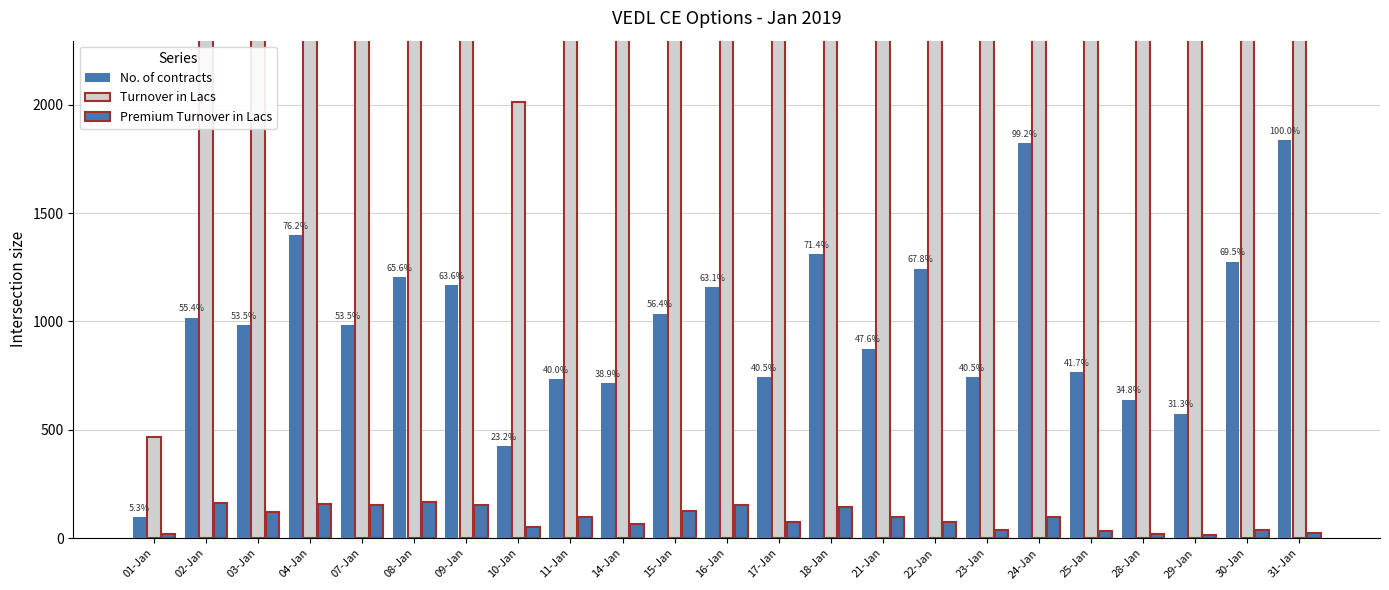

Which series has the largest total across all categories?

Turnover in Lacs